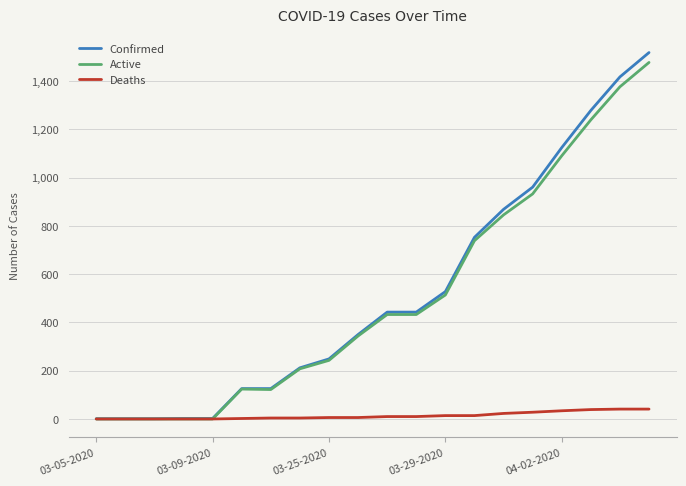

Which series has the largest range (max minus min)?

Confirmed